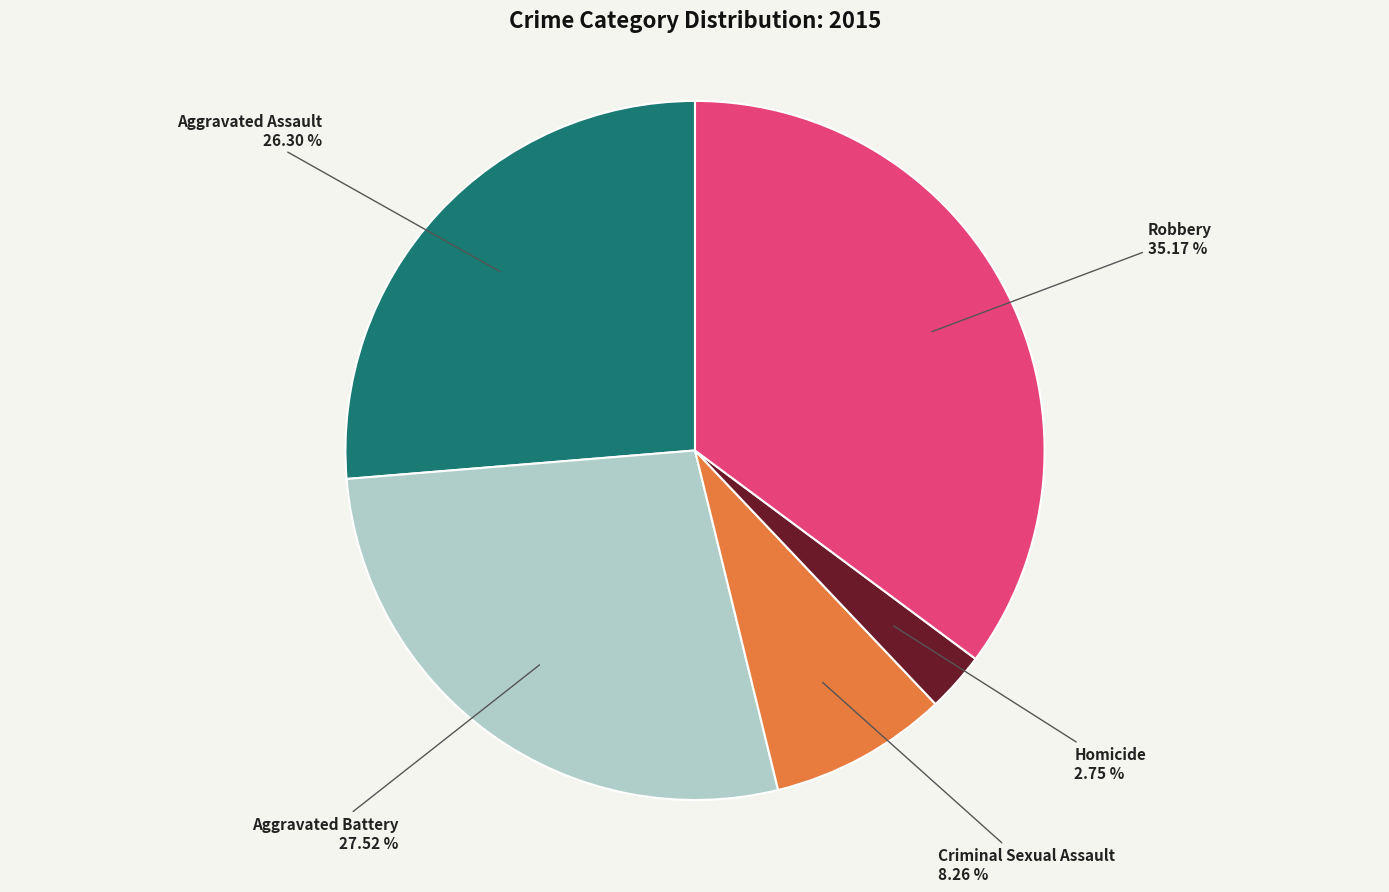

To the nearest percent, what portion does Robbery represent?

35%